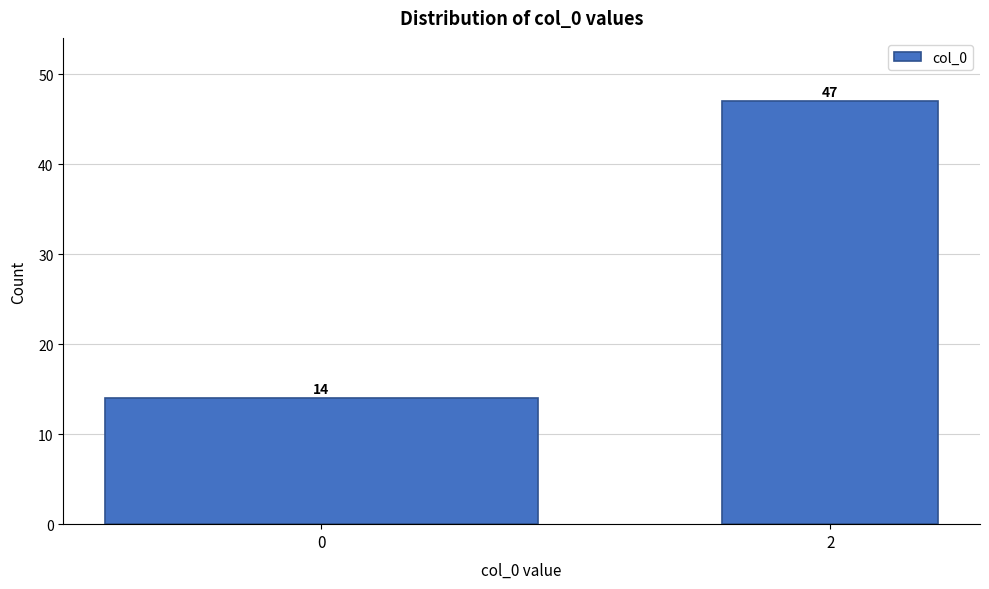

Reading left to right, transcribe all the data shown in this chart.

14	47